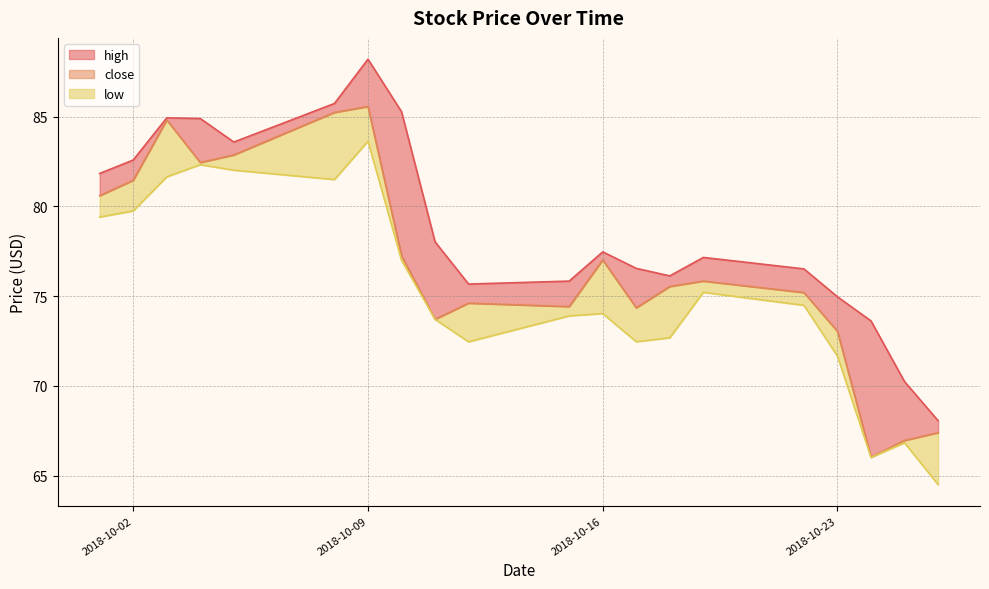

Which series has the widest spread of values?

high_line